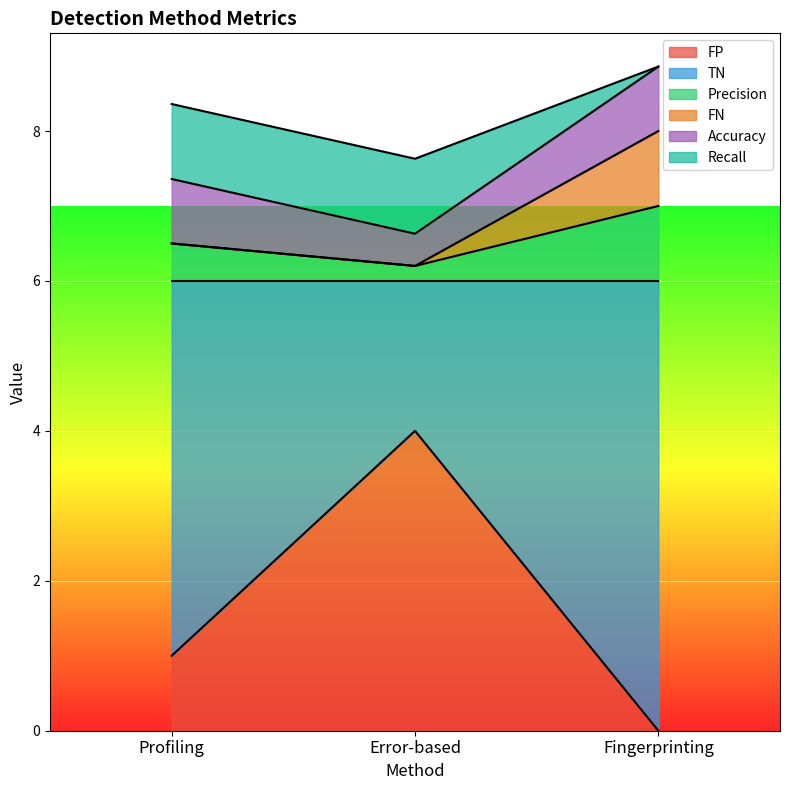

Is it true that FP equals 0.0 at Fingerprinting?

True